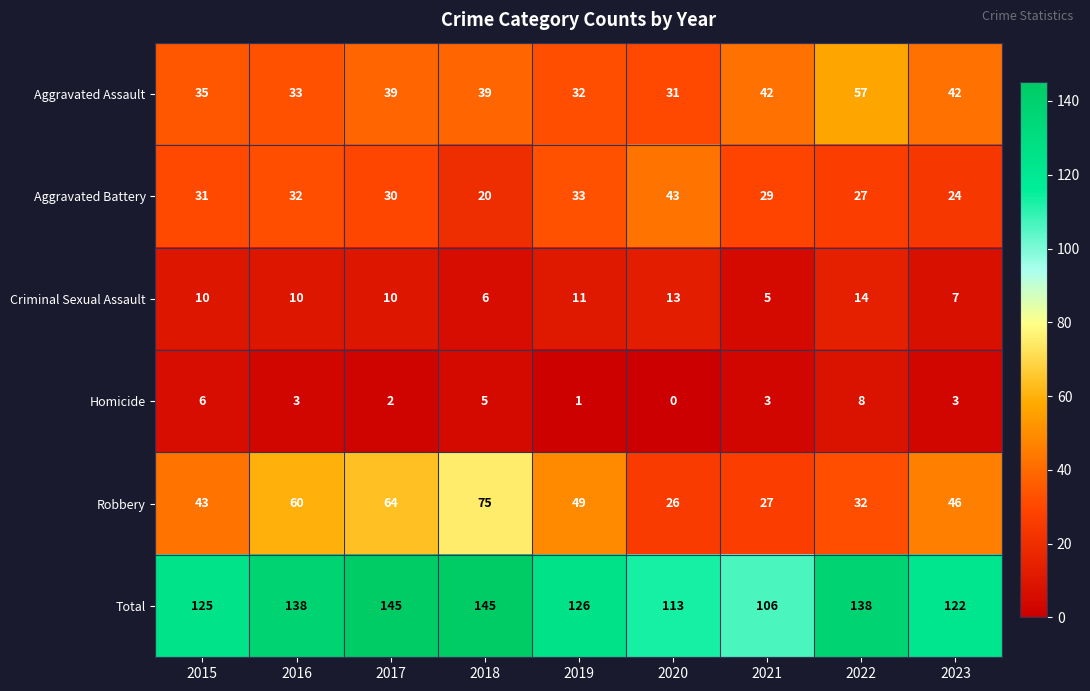

At how many categories does at least one series exceed 34?

9